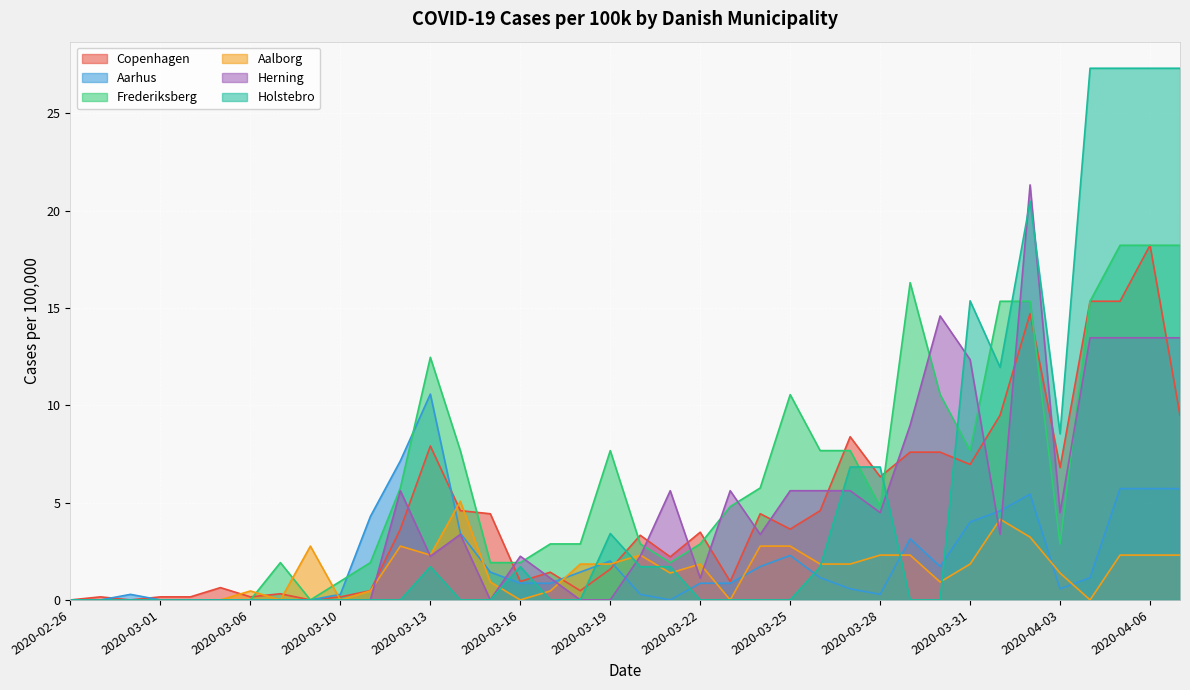

What is the total value across all series at 2020-03-29?

38.3